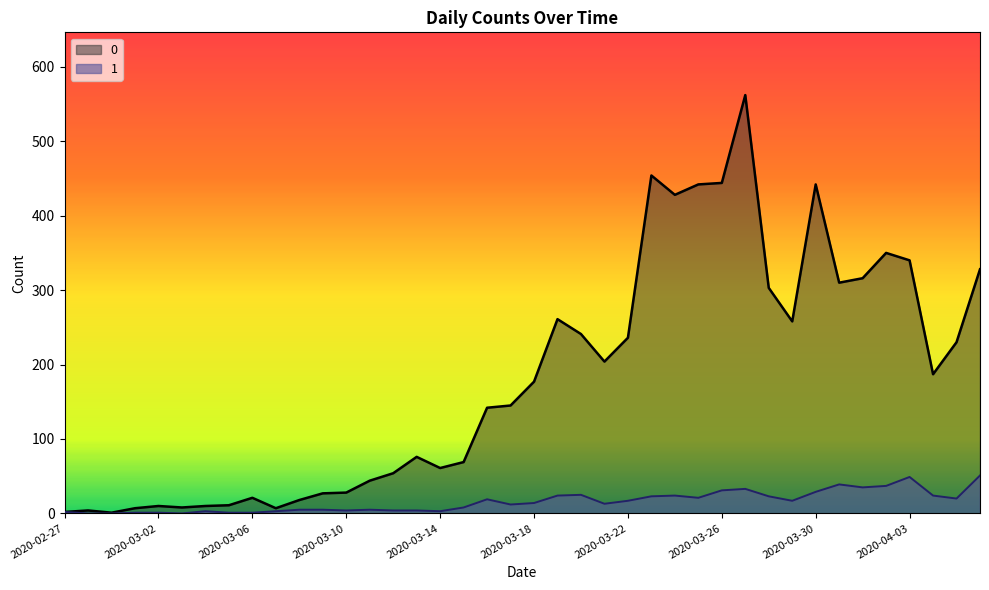

True or false: 1 and 0 intersect in this chart.

False